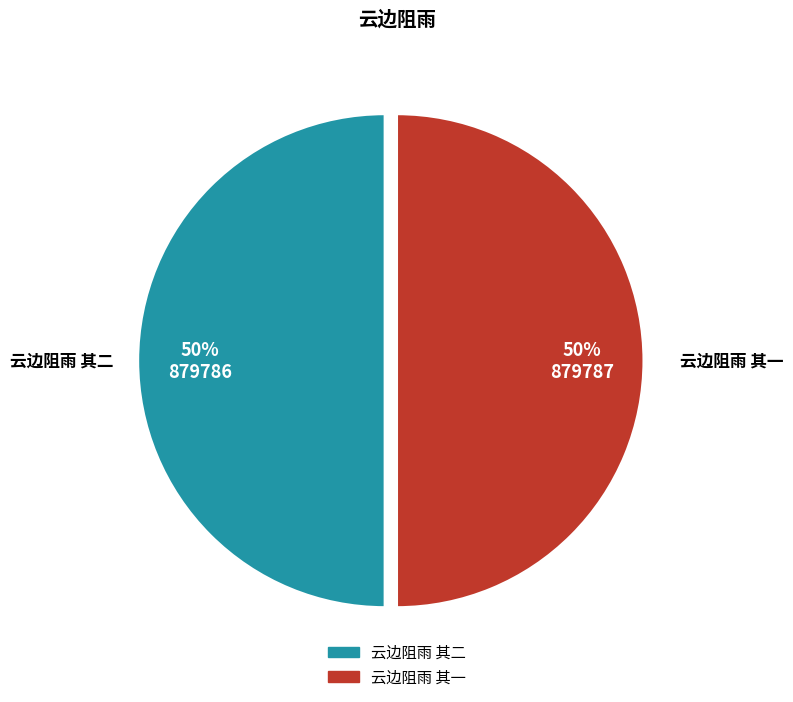

How many segments does this pie chart have?

2